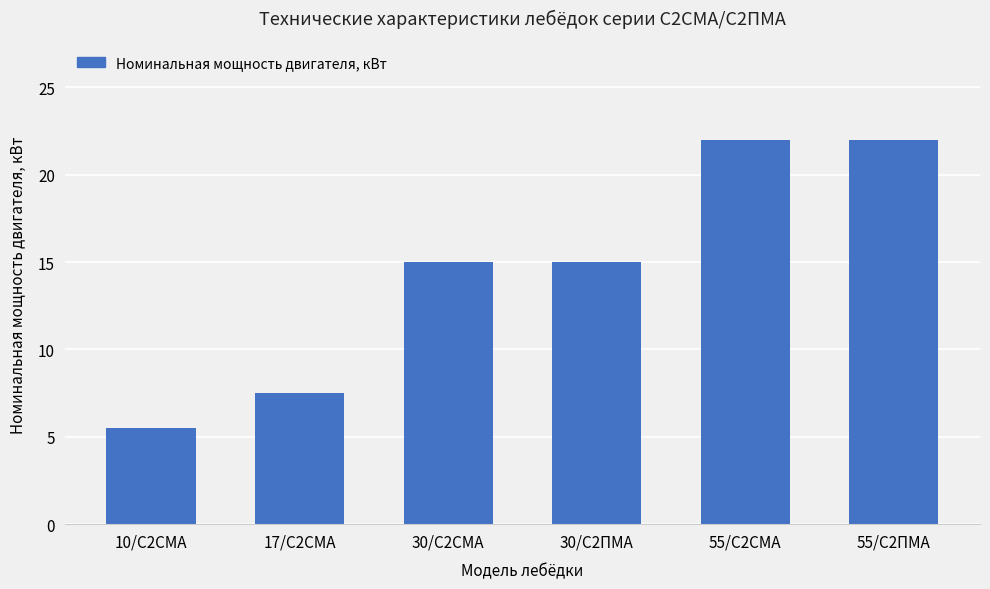

Reading left to right, transcribe all the data shown in this chart.

5.5	7.5	15.0	15.0	22.0	22.0